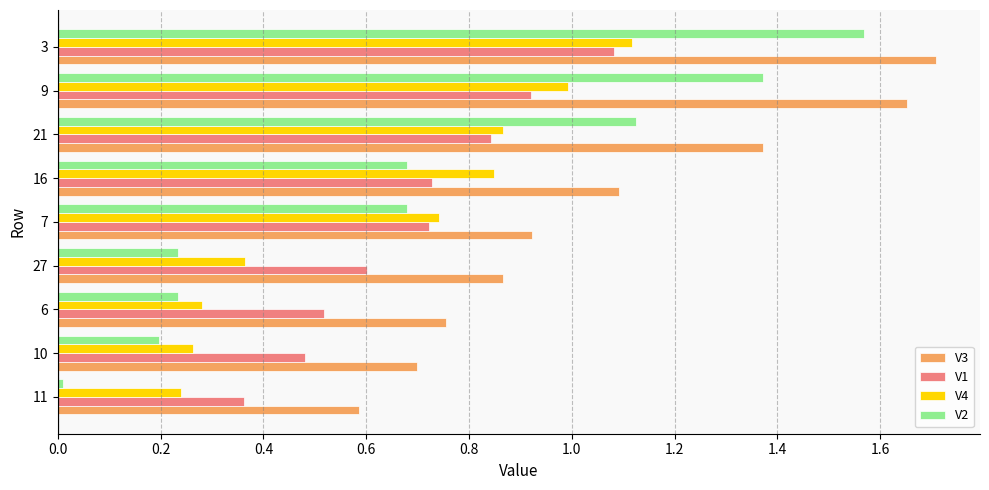

Which series has the largest total across all categories?

V3